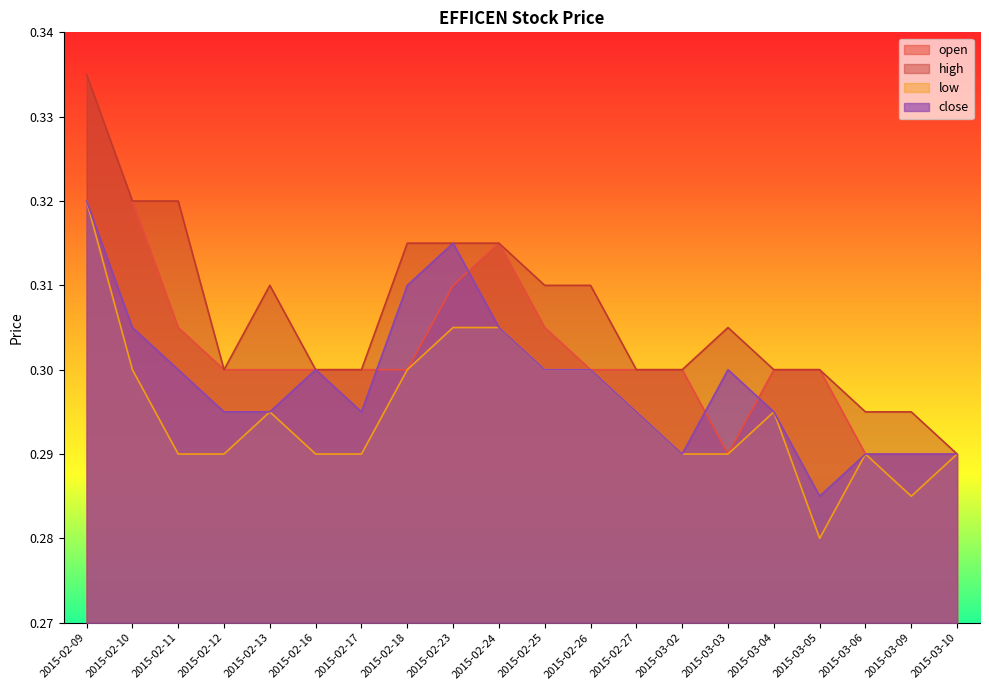

What is the lowest value of the open series?

0.3